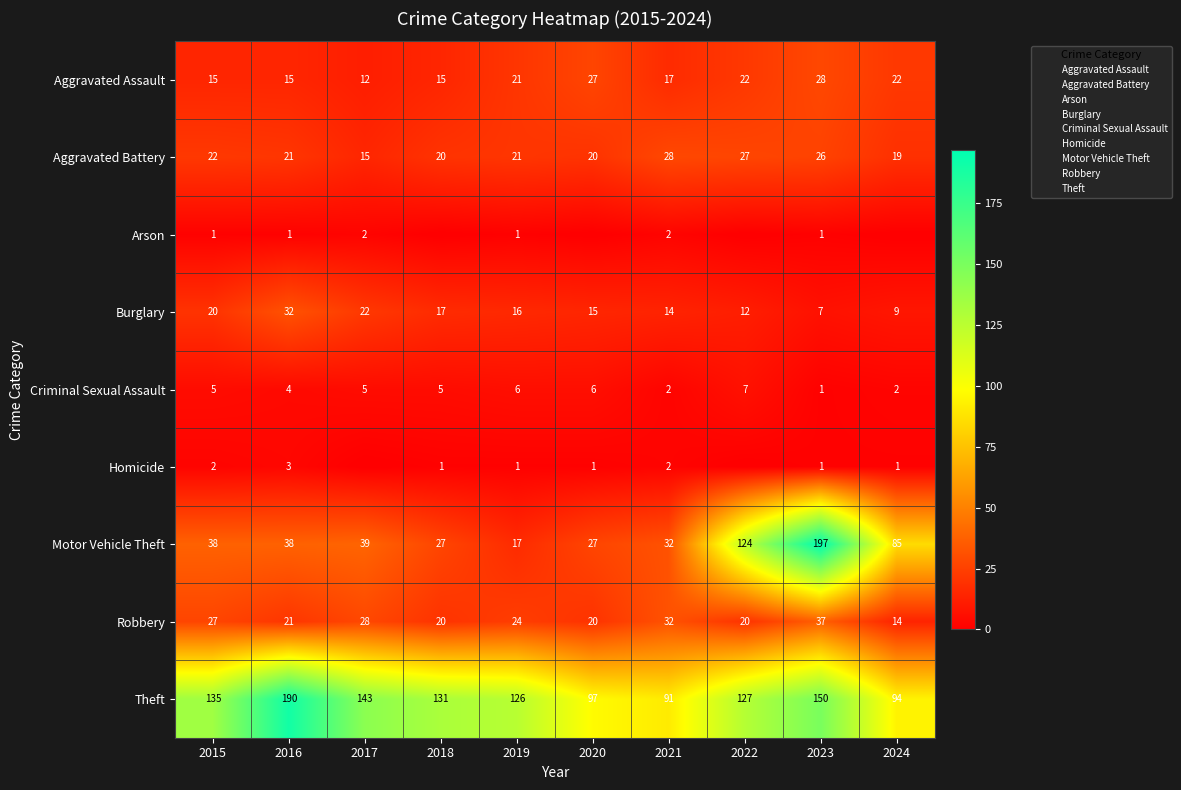

Which series changed the most between 2018 and 2020?

Theft